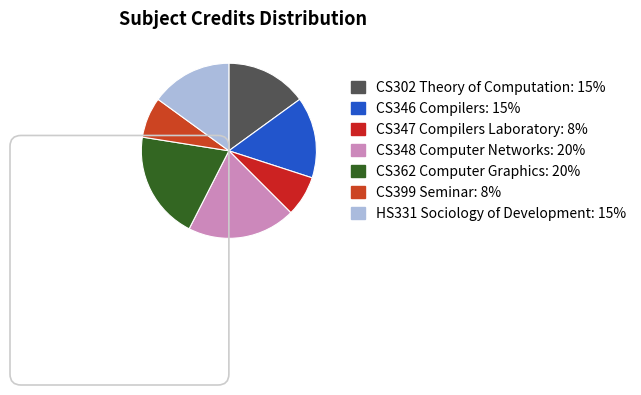

How many segments does this pie chart have?

7